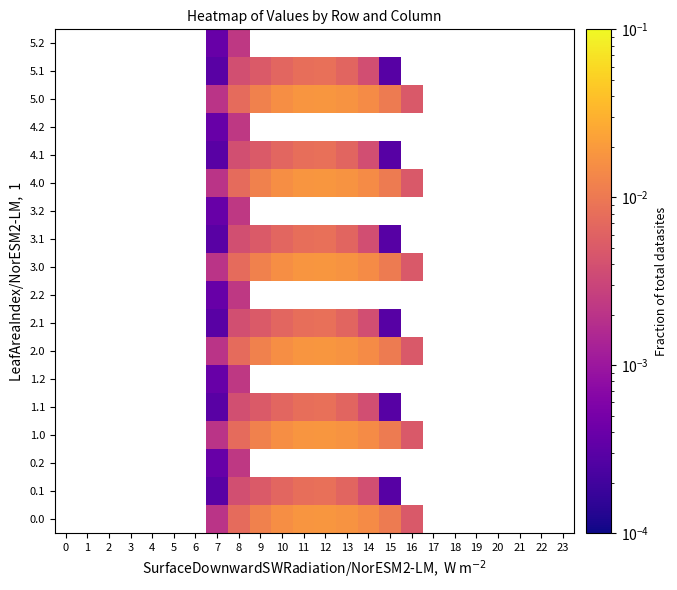

How many distinct data groups are displayed?

18